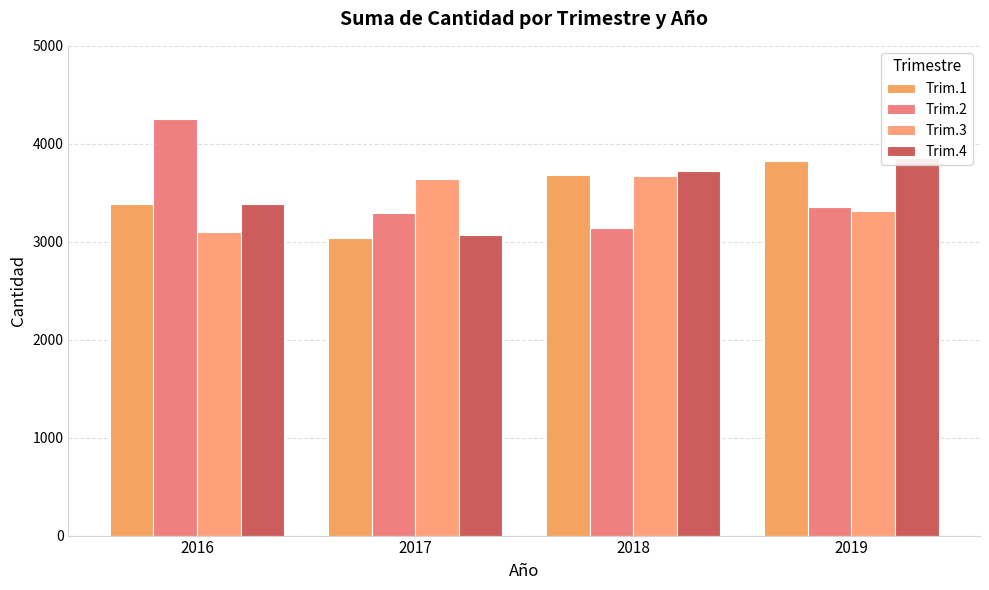

What are all the series names shown in the legend?

Trim.1, Trim.2, Trim.3, Trim.4